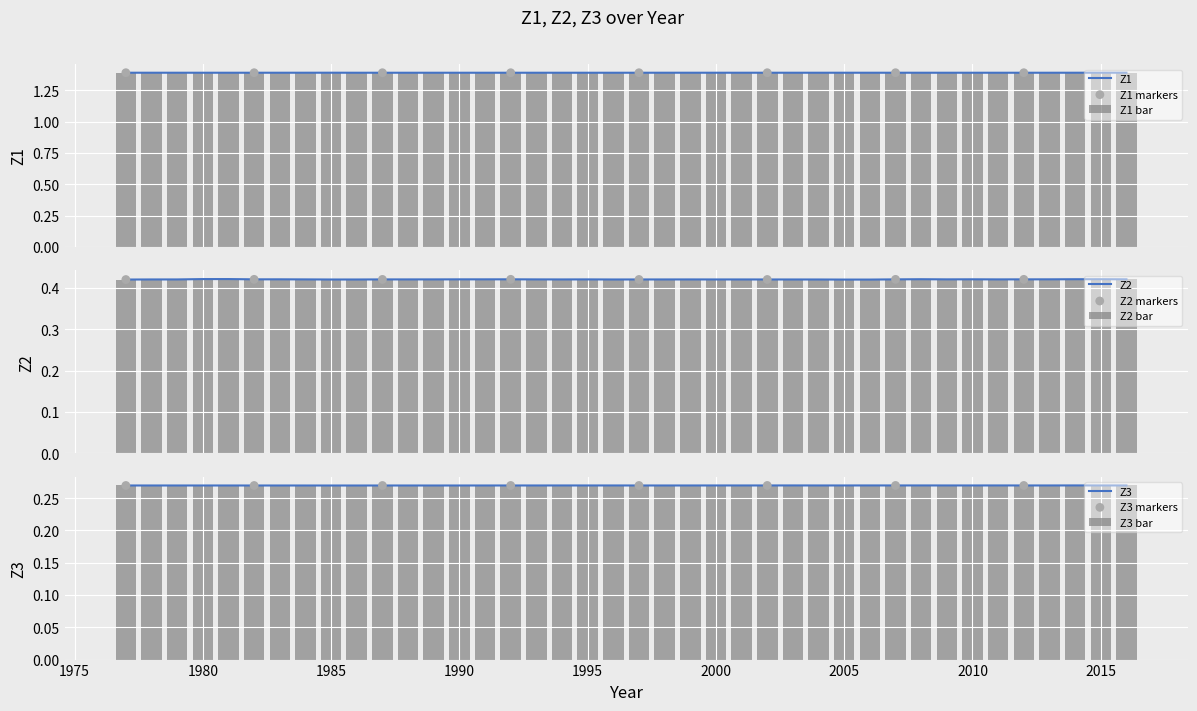

Which series contains the lowest Y value?

Z3